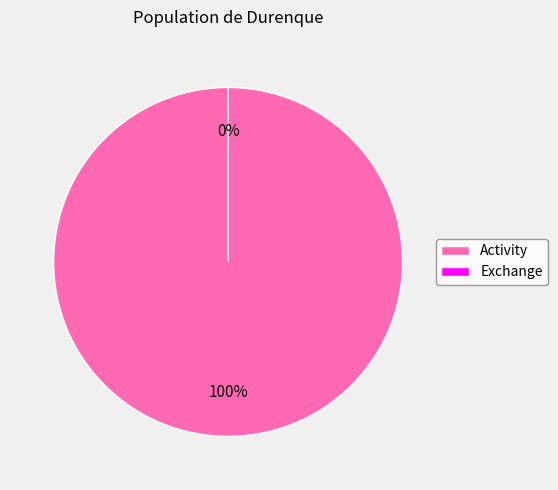

Which category has the biggest portion of the pie?

Activity